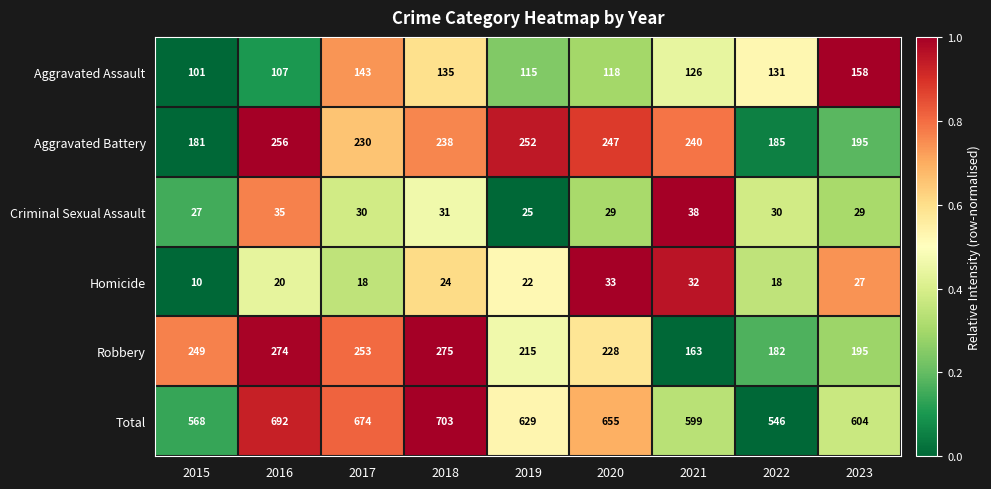

What is the spread (max minus min) of values at 2021?

567